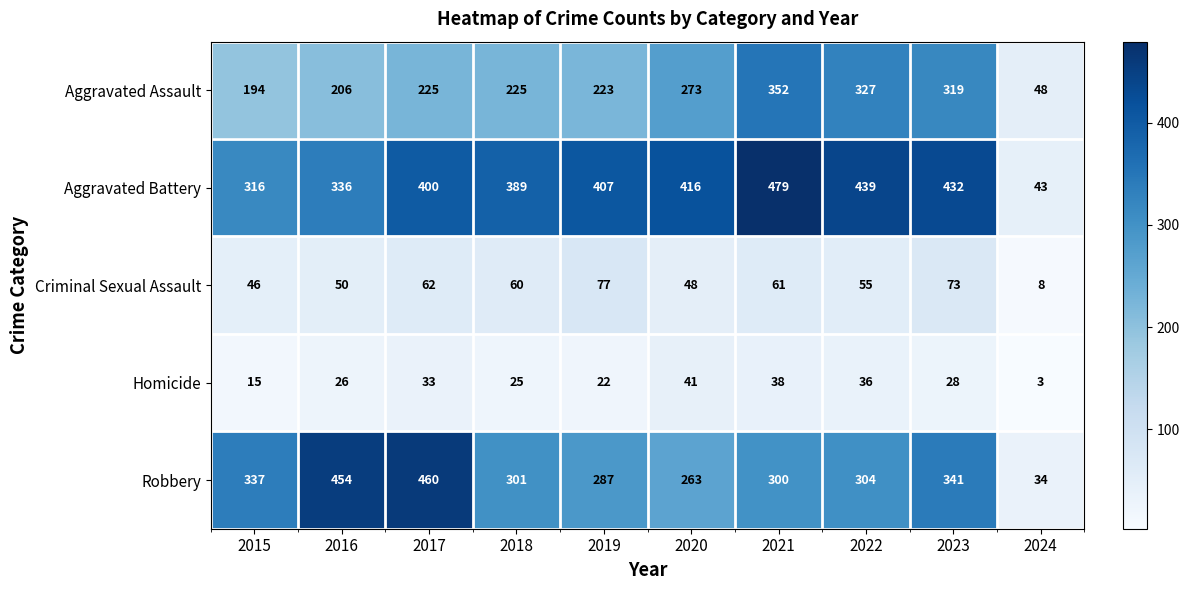

What is the difference between the Aggravated Assault values at 2024 and 2019?

175